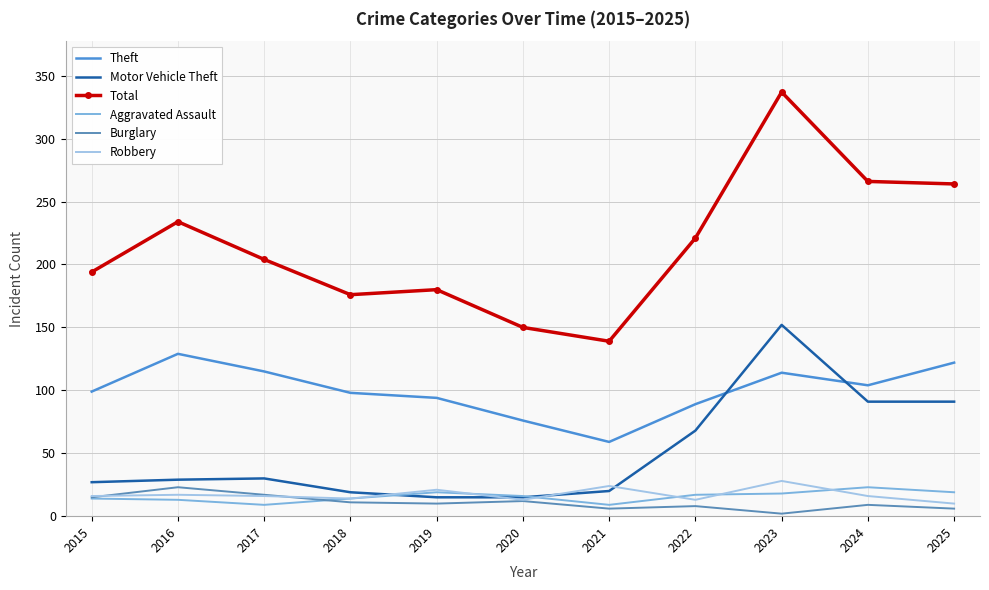

In Robbery, how many points are lower than both neighbors (excluding endpoints)?

3